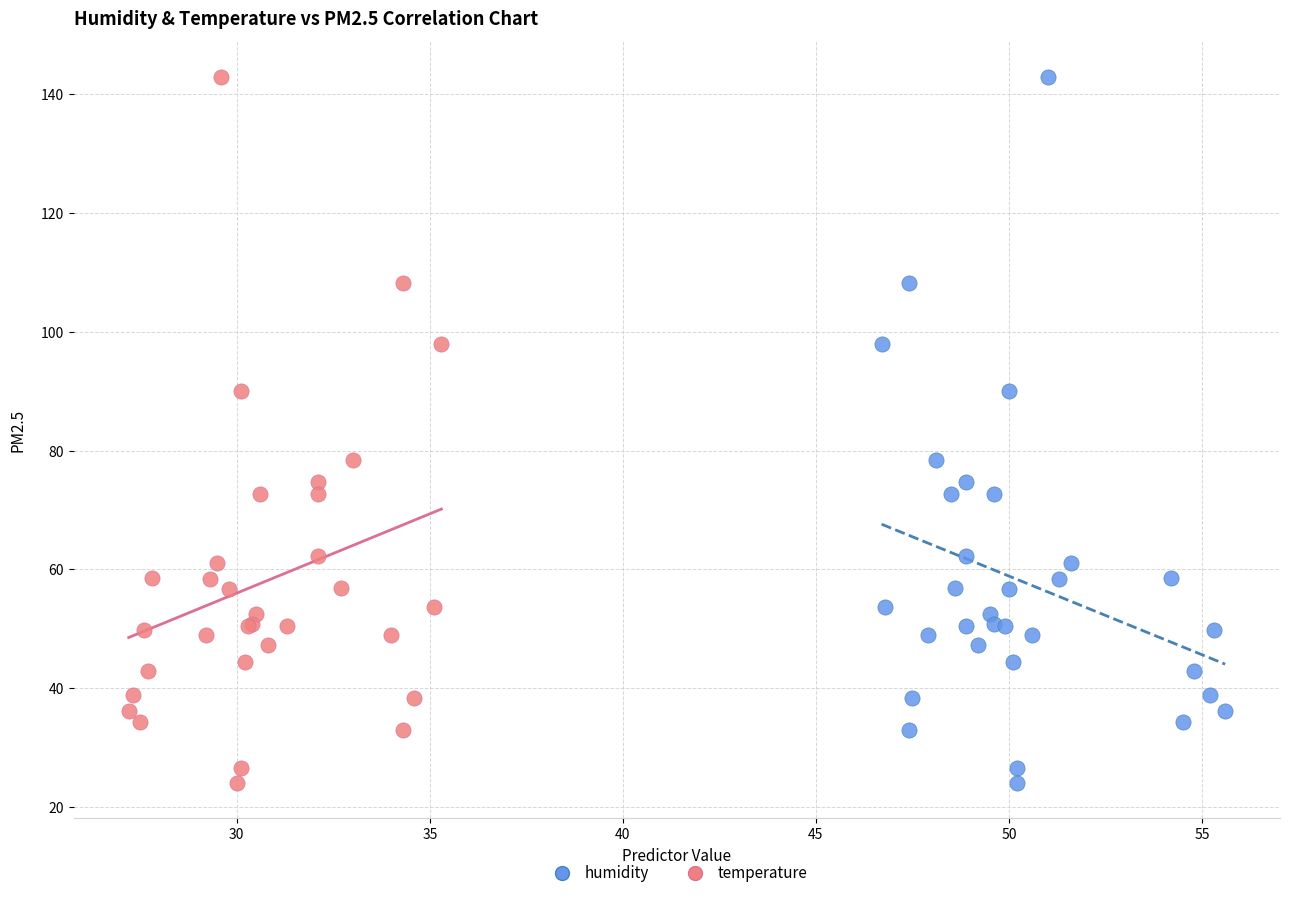

What are all the series names shown in the legend?

humidity, temperature